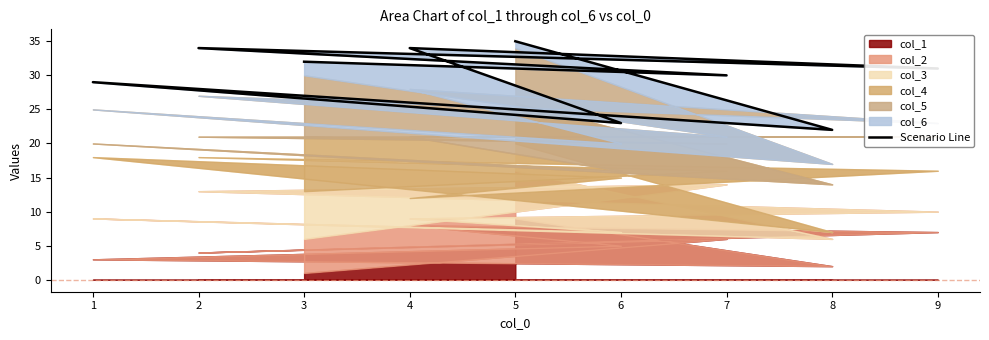

Reading left to right, list all the values displayed in this chart.

35	22	29	23	34	31	34	30	32